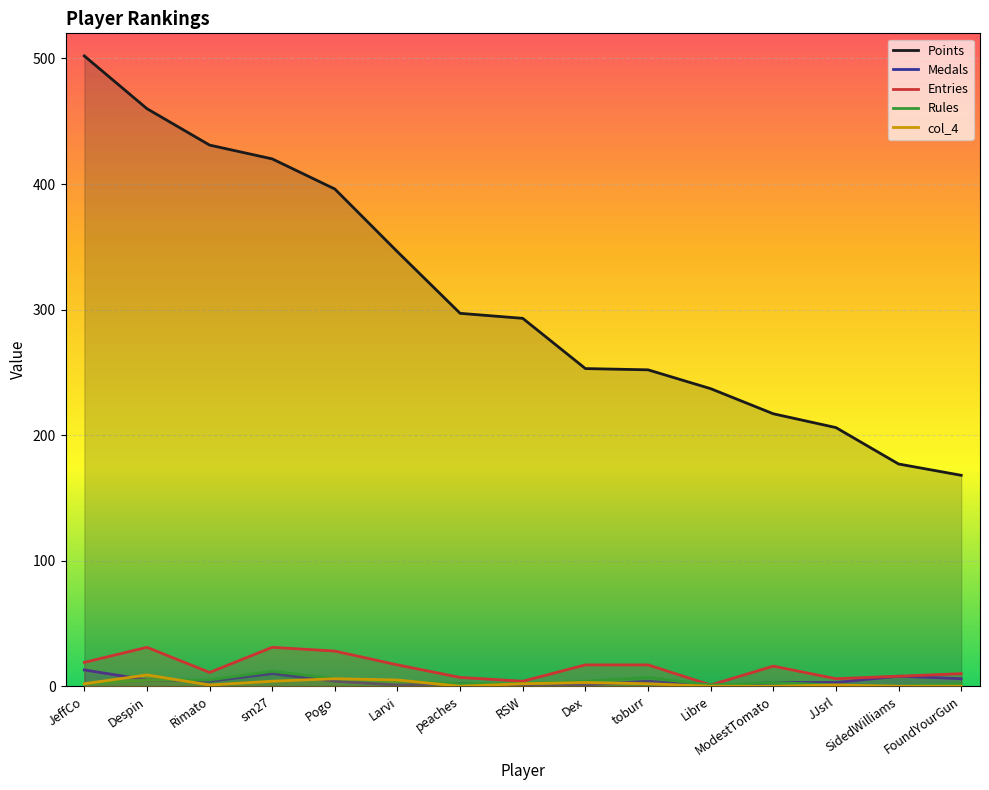

True or false: col_4 and Points intersect in this chart.

False